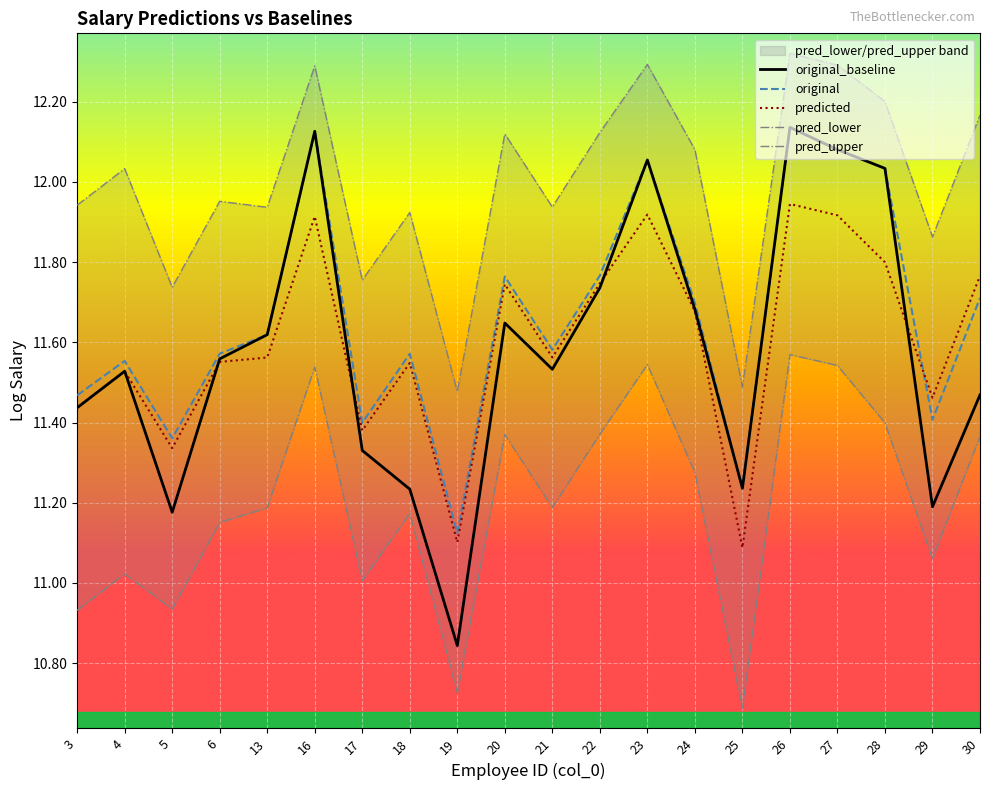

How many lines are shown in the chart?

5